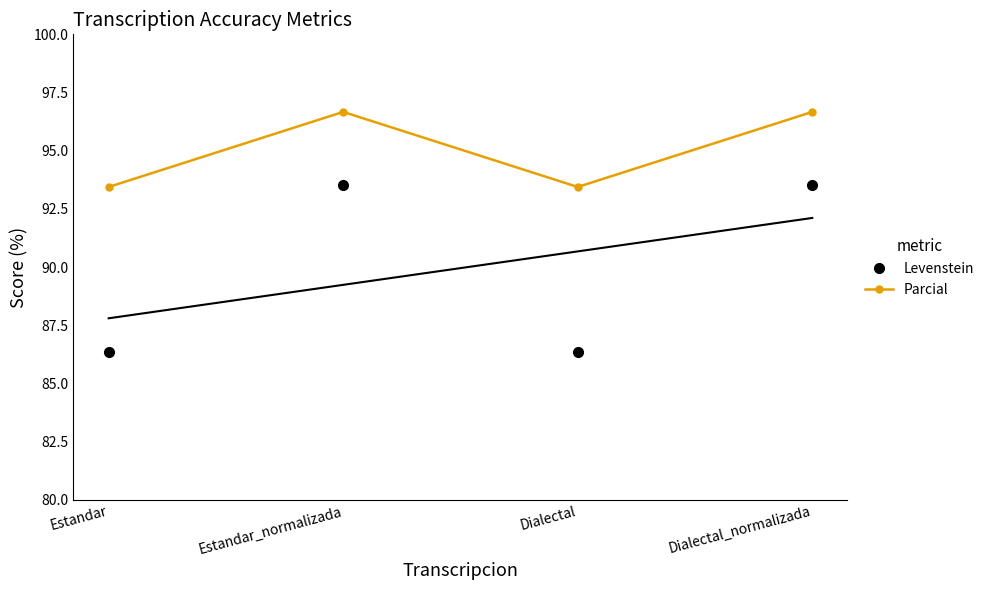

Rank the series by their maximum value, from highest to lowest.

Parcial, Levenstein